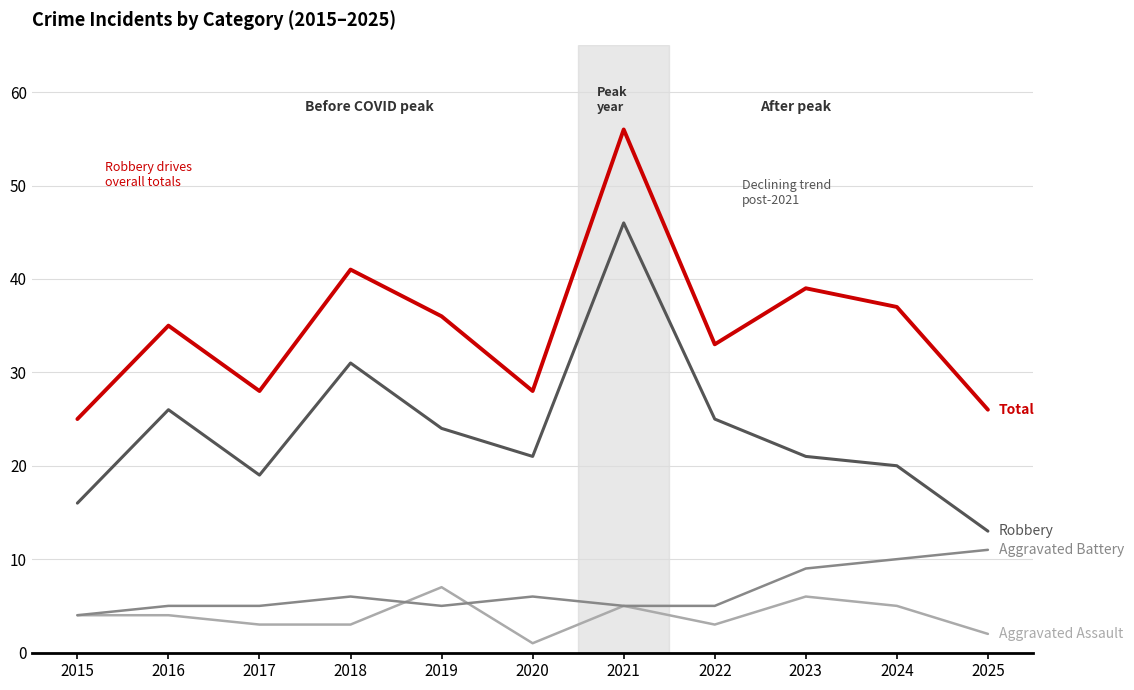

At which category is the sum across all series the highest?

2021